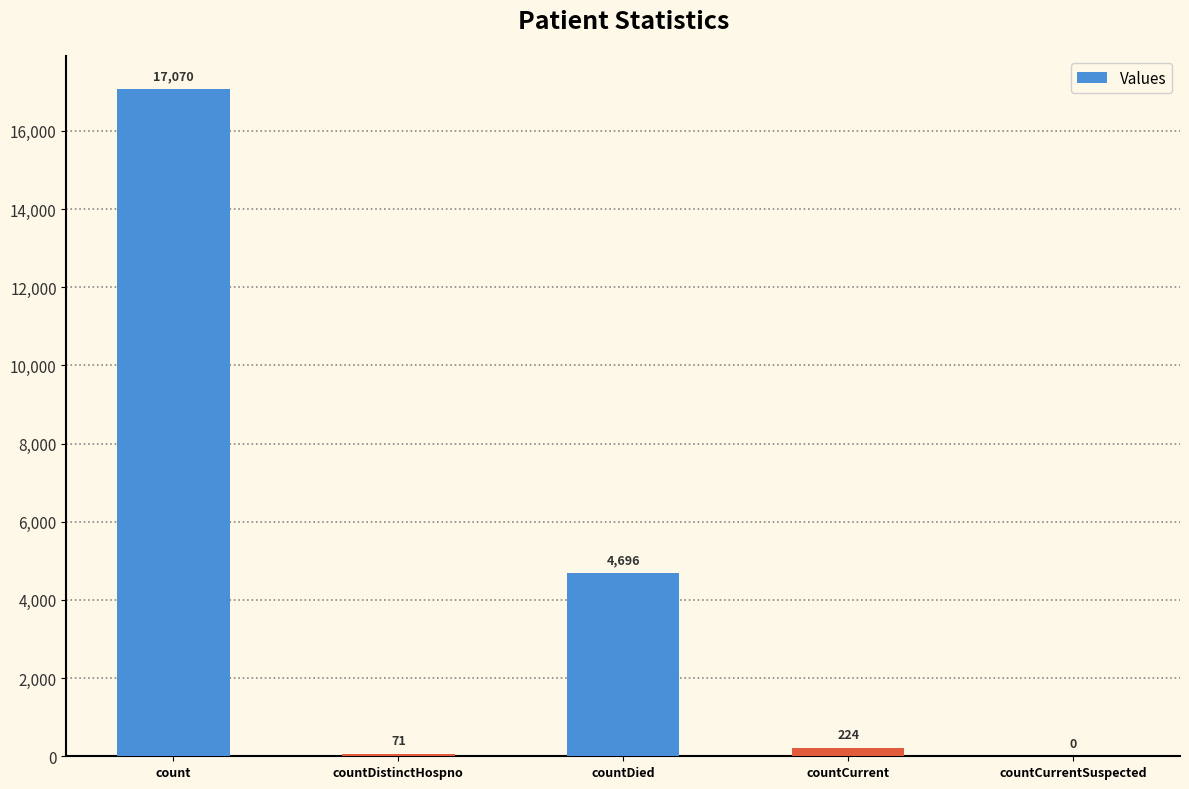

The value at count is 5938. True or false?

False